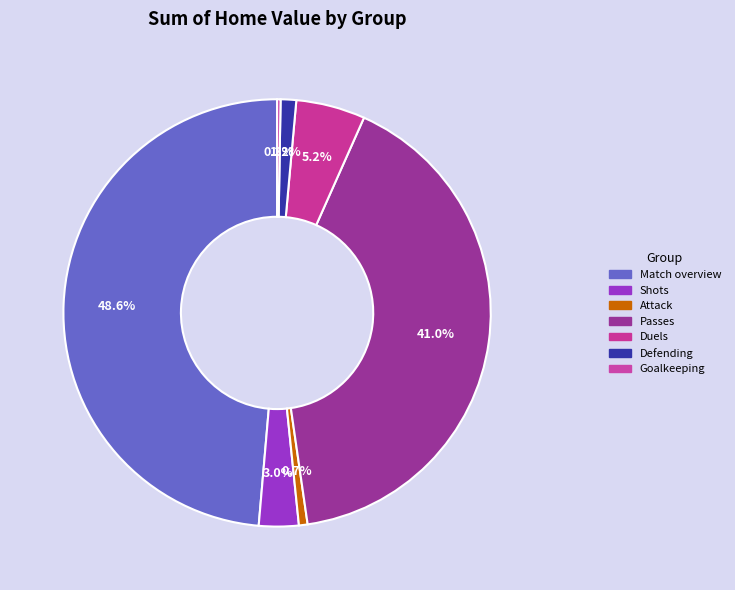

To the nearest percent, what percentage of the pie is Defending?

1%